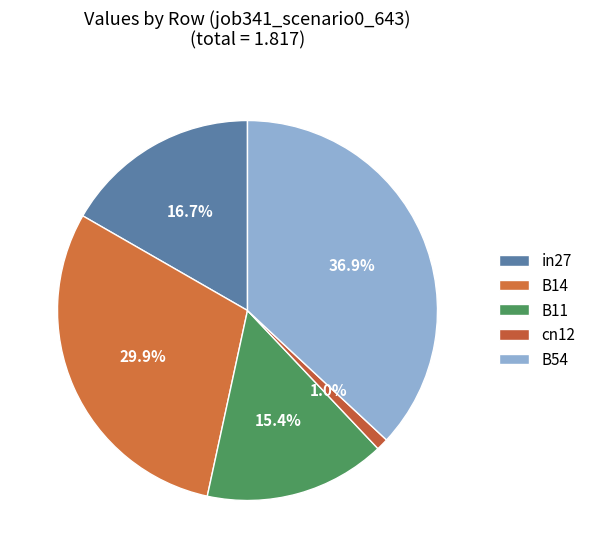

To the nearest percent, what percentage of the pie is in27?

17%